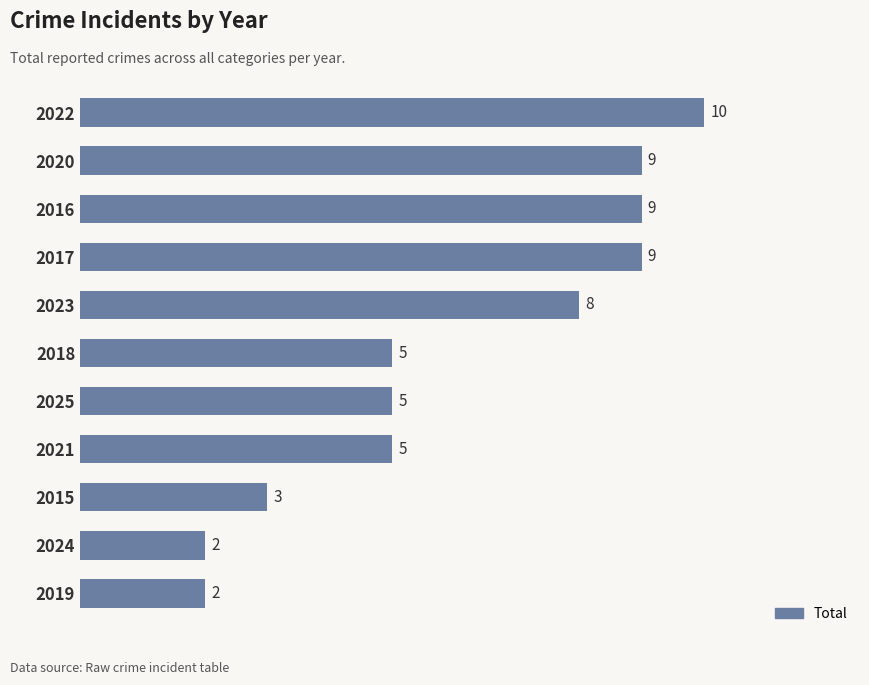

Count the values in the range 3 to 9.

8